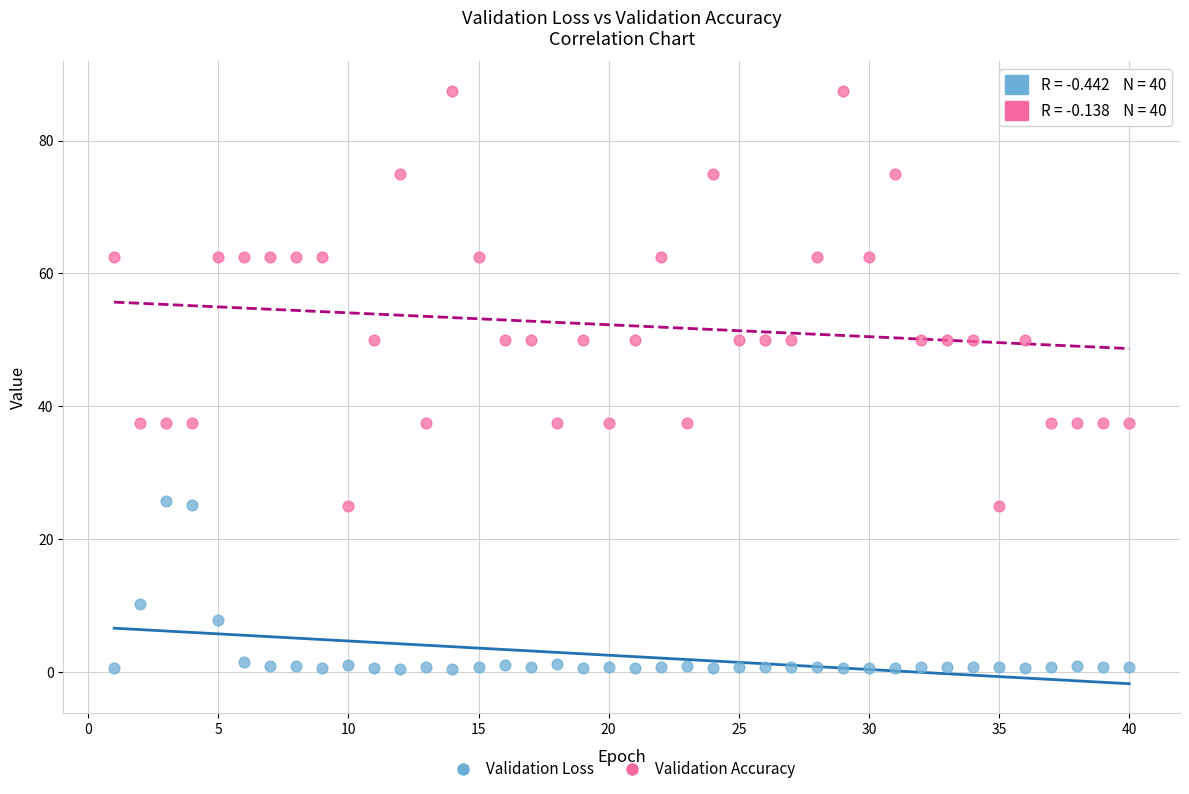

Which series contains the highest Y value?

Validation Accuracy